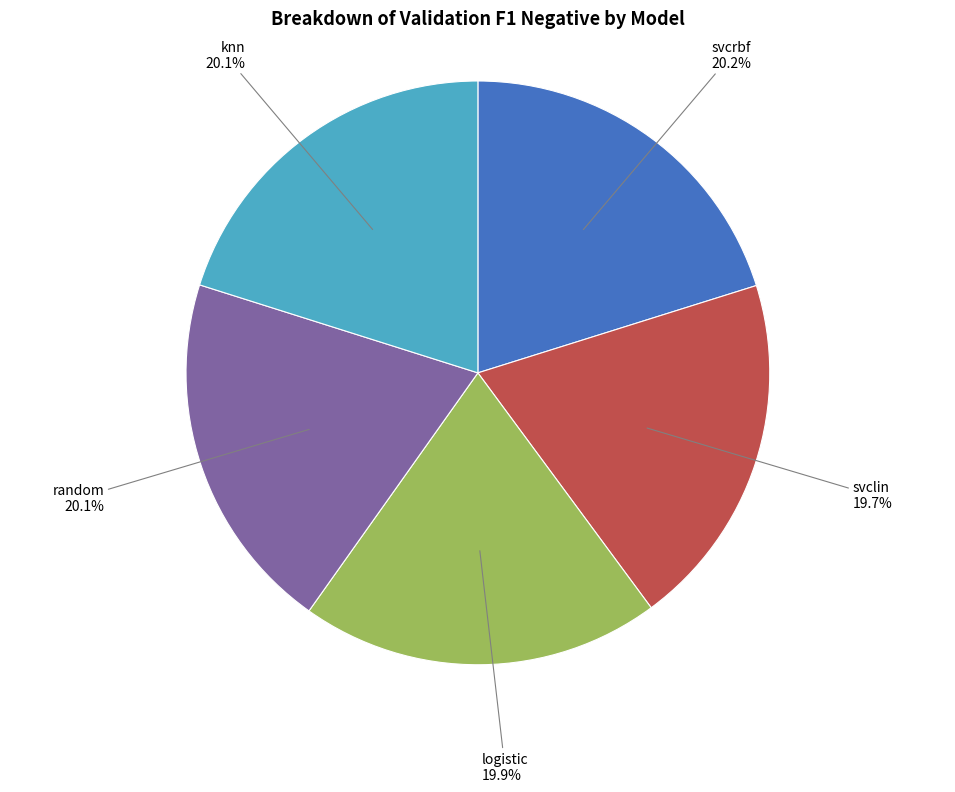

What is the ratio of the value at random to the value at svclin?

1.0